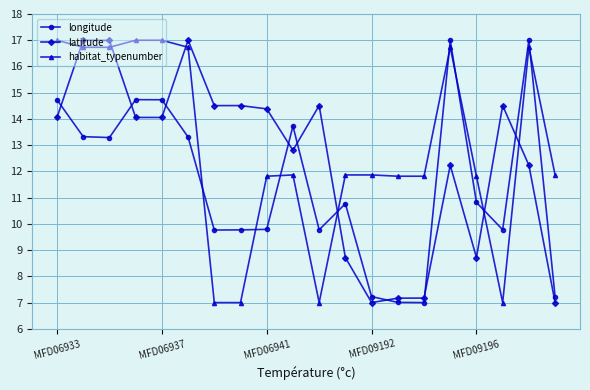

How many values in the latitude series are below 14?

9